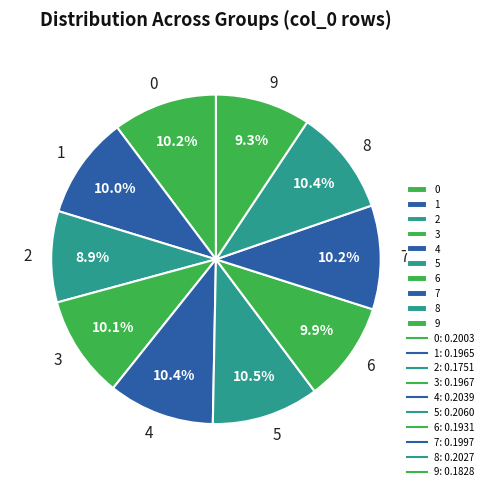

True or false: 3 accounts for 23% of the total.

False